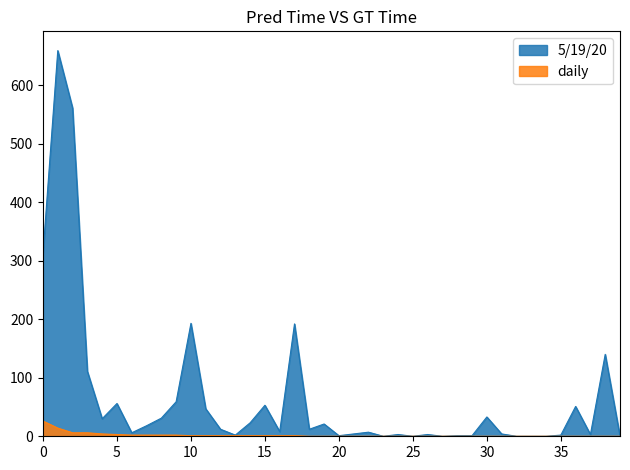

List the series in order of their peak value, highest first.

5/19/20, daily